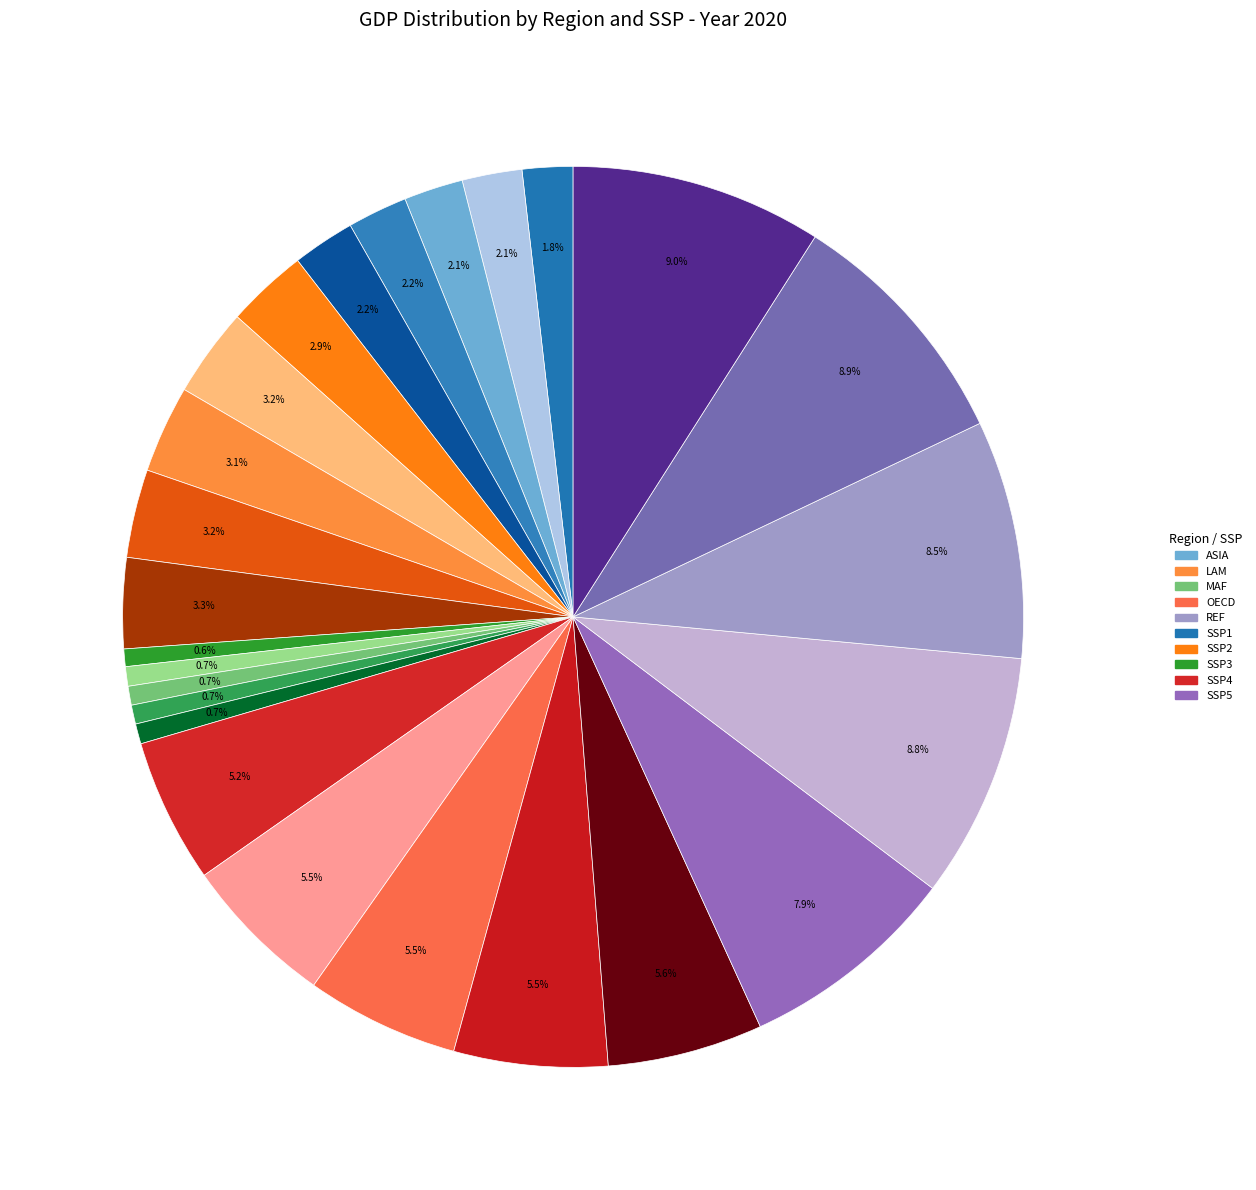

How many segments does this pie chart have?

25